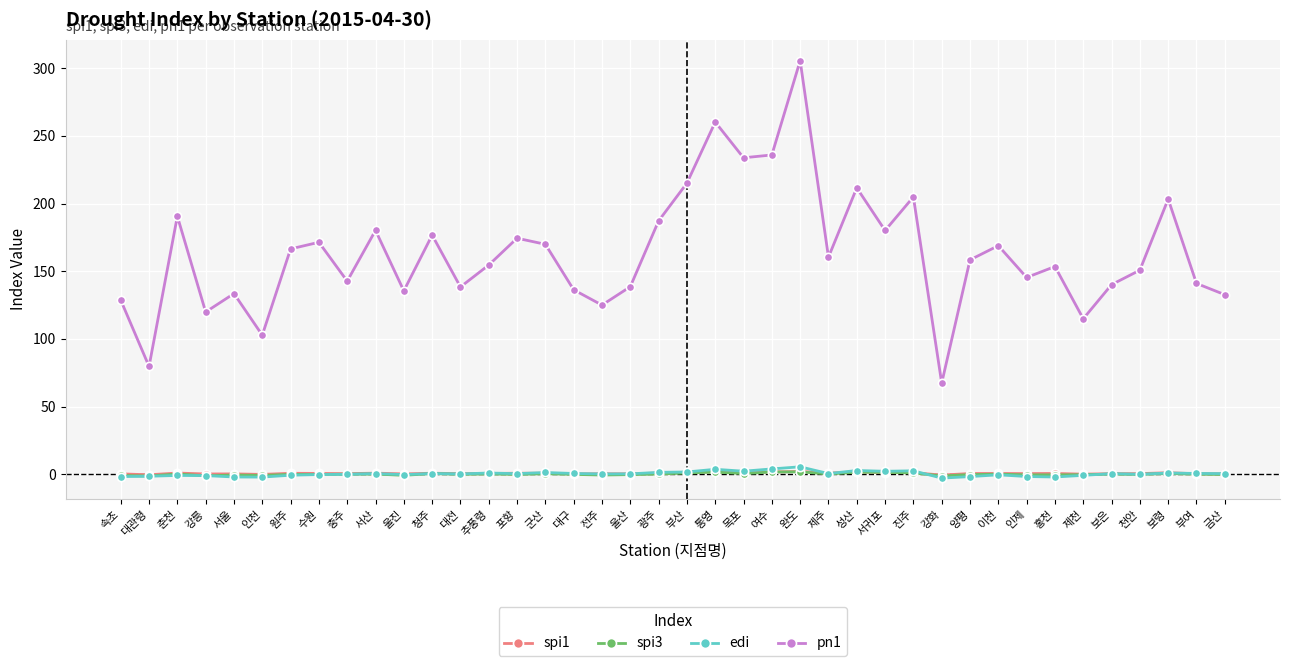

What is the label of the 22nd point from the left?

통영